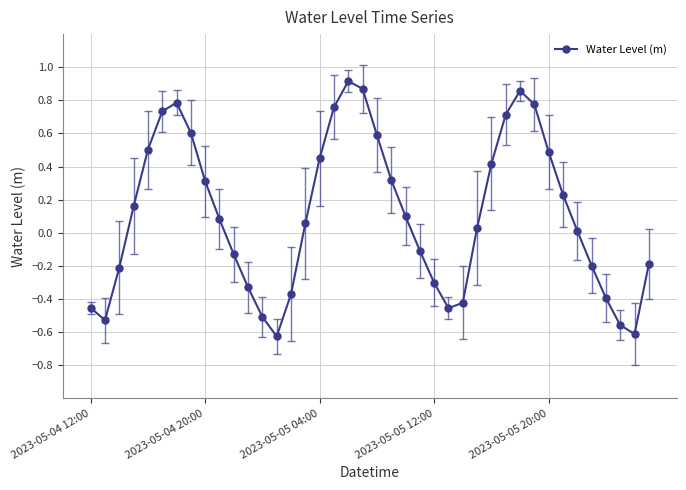

How many values are below 0?

17